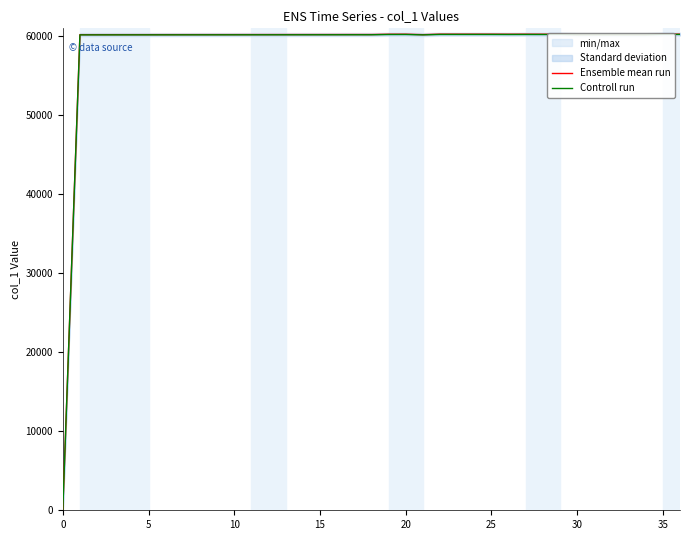

What is the difference between the highest and lowest values at 29?

30